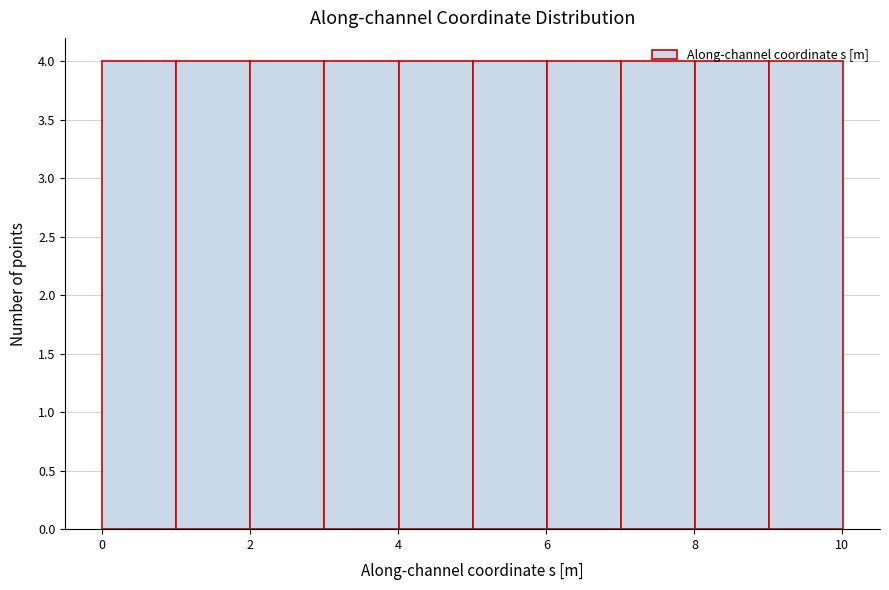

Reading left to right, transcribe this chart: for each bar, give the range it covers on the x-axis and its height. Neither the bar edges nor the heights are printed on the chart, so give them approximately, as read against the axes.

0 to 1: 4
1 to 2: 4
2 to 3: 4
3 to 4: 4
4 to 5: 4
5 to 6: 4
6 to 7: 4
7 to 8: 4
8 to 9: 4
9 to 10: 4